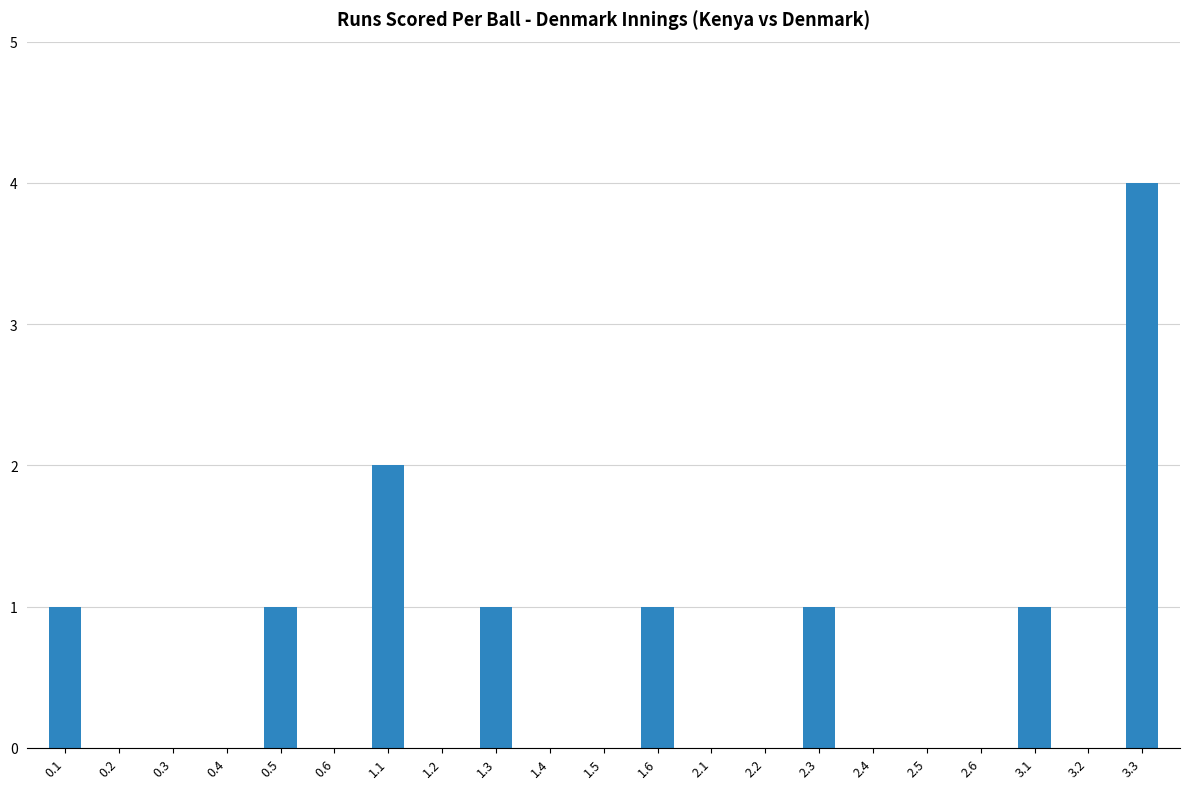

Are the bars horizontal?

No